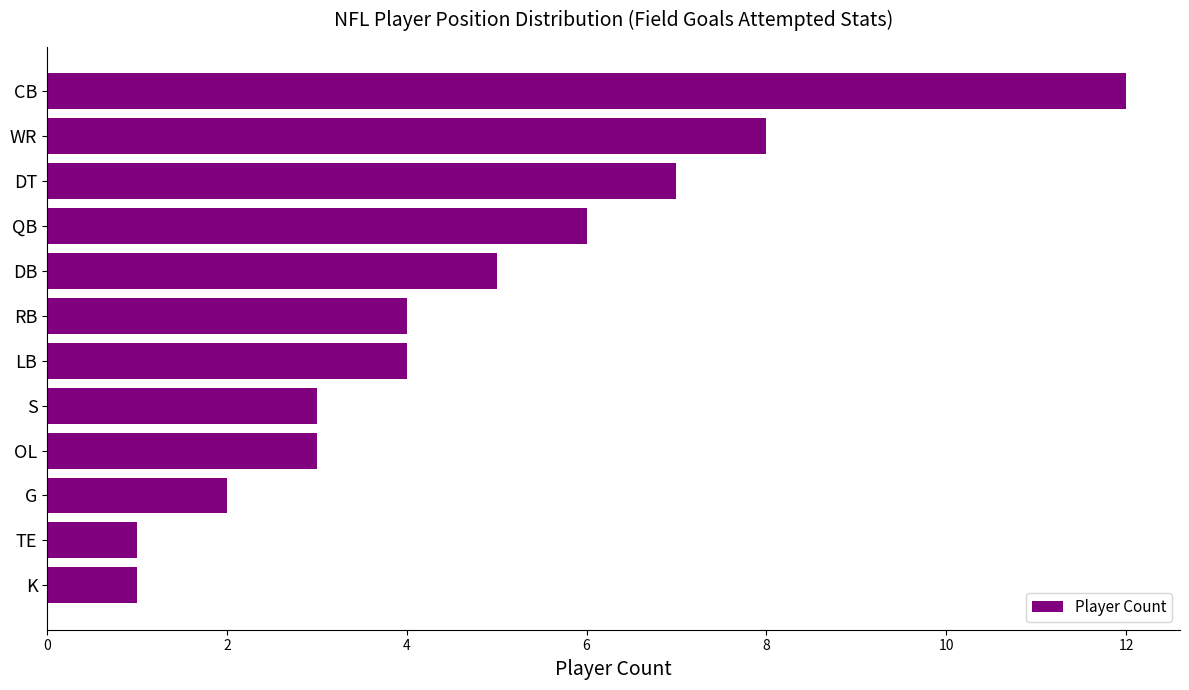

Reading bottom to top, list all the values displayed in this chart.

K=1	TE=1	G=2	OL=3	S=3	LB=4	RB=4	DB=5	QB=6	DT=7	WR=8	CB=12